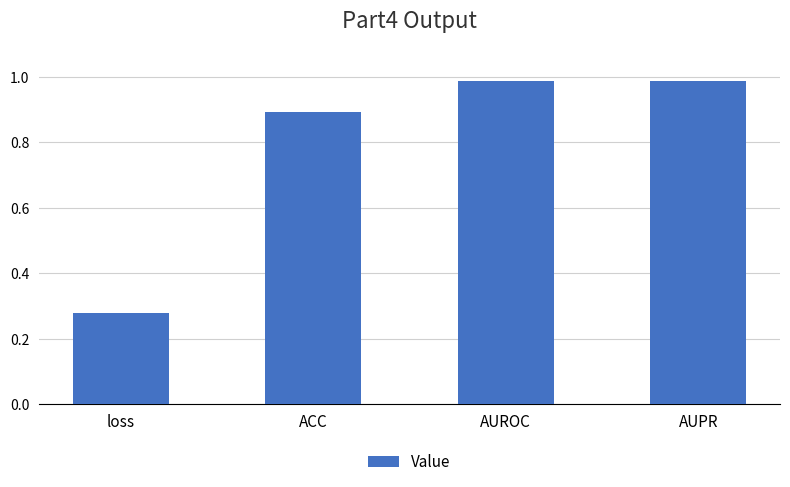

What is the difference between the maximum and minimum values?

0.7